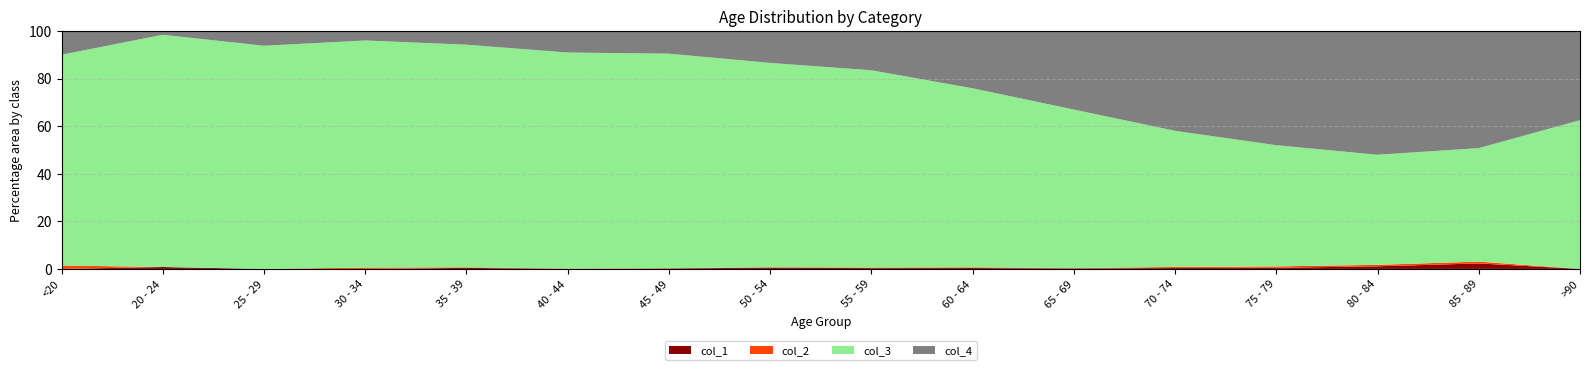

Reading right to left, what are all the values shown in this chart?

col_1: >90=0	85 - 89=3	80 - 84=7	75 - 79=10	70 - 74=13	65 - 69=6	60 - 64=11	55 - 59=8	50 - 54=9	45 - 49=2	40 - 44=0	35 - 39=2	30 - 34=0	25 - 29=0	20 - 24=1	<20=0
col_2: >90=0	85 - 89=1	80 - 84=4	75 - 79=12	70 - 74=14	65 - 69=6	60 - 64=8	55 - 59=6	50 - 54=3	45 - 49=1	40 - 44=1	35 - 39=1	30 - 34=2	25 - 29=0	20 - 24=0	<20=1
col_3: >90=15	85 - 89=62	80 - 84=296	75 - 79=1053	70 - 74=1882	65 - 69=2130	60 - 64=2151	55 - 59=1965	50 - 54=1450	45 - 49=915	40 - 44=530	35 - 39=420	30 - 34=333	25 - 29=196	20 - 24=121	<20=62
col_4: >90=9	85 - 89=64	80 - 84=333	75 - 79=993	70 - 74=1381	65 - 69=1057	60 - 64=689	55 - 59=392	50 - 54=227	45 - 49=97	40 - 44=53	35 - 39=26	30 - 34=14	25 - 29=13	20 - 24=2	<20=7